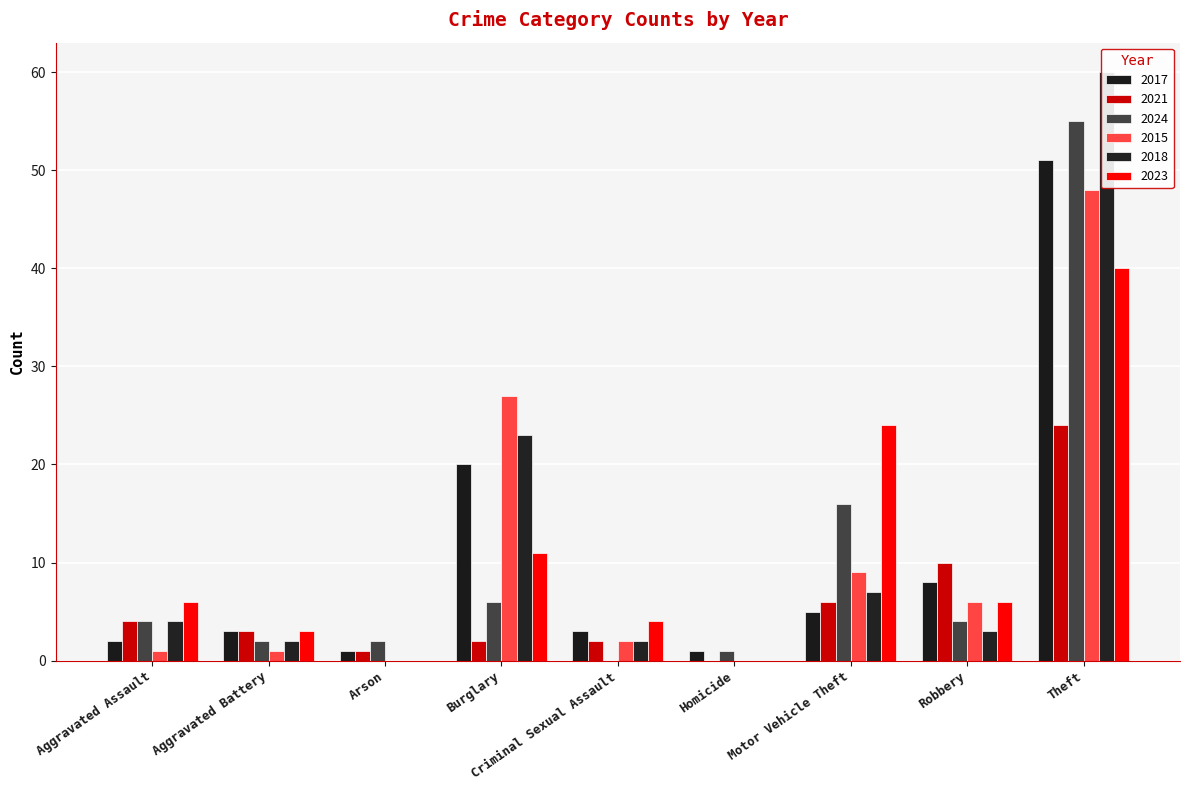

How many bars are there in each group?

6